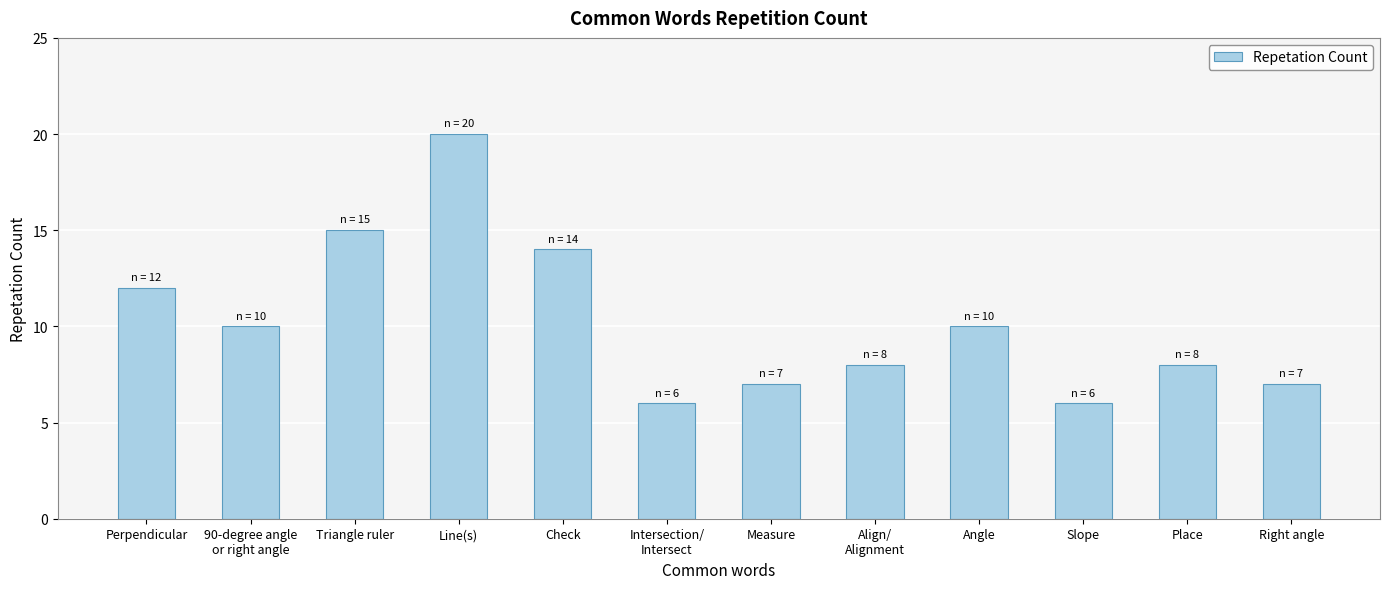

Are the bars grouped side by side (vs. stacked)?

No